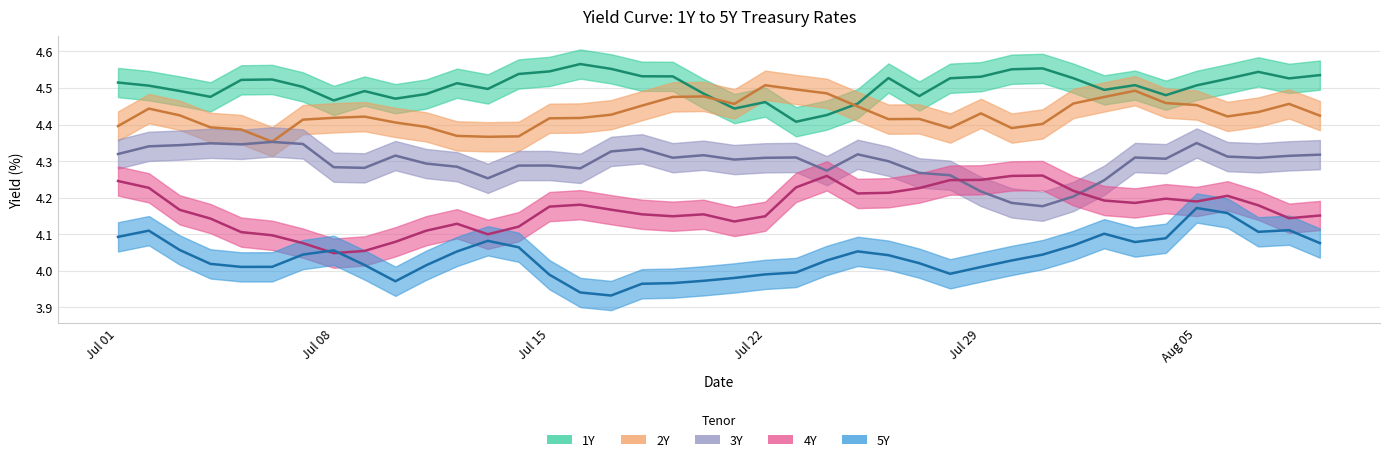

Reading left to right, extract all data points from this chart.

1Y: 4.5	4.5	4.5	4.5	4.5	4.5	4.5	4.5	4.5	4.5	4.5	4.5	4.5	4.5	4.5	4.6	4.6	4.5	4.5	4.5	4.4	4.5	4.4	4.4	4.5	4.5	4.5	4.5	4.5	4.6	4.6	4.5	4.5	4.5	4.5	4.5	4.5	4.5	4.5	4.5
2Y: 4.4	4.4	4.4	4.4	4.4	4.4	4.4	4.4	4.4	4.4	4.4	4.4	4.4	4.4	4.4	4.4	4.4	4.5	4.5	4.5	4.5	4.5	4.5	4.5	4.4	4.4	4.4	4.4	4.4	4.4	4.4	4.5	4.5	4.5	4.5	4.5	4.4	4.4	4.5	4.4
3Y: 4.3	4.3	4.3	4.3	4.3	4.4	4.3	4.3	4.3	4.3	4.3	4.3	4.3	4.3	4.3	4.3	4.3	4.3	4.3	4.3	4.3	4.3	4.3	4.3	4.3	4.3	4.3	4.3	4.2	4.2	4.2	4.2	4.2	4.3	4.3	4.3	4.3	4.3	4.3	4.3
4Y: 4.2	4.2	4.2	4.1	4.1	4.1	4.1	4.0	4.1	4.1	4.1	4.1	4.1	4.1	4.2	4.2	4.2	4.2	4.1	4.2	4.1	4.1	4.2	4.3	4.2	4.2	4.2	4.2	4.2	4.3	4.3	4.2	4.2	4.2	4.2	4.2	4.2	4.2	4.1	4.2
5Y: 4.1	4.1	4.1	4.0	4.0	4.0	4.0	4.1	4.0	4.0	4.0	4.1	4.1	4.1	4.0	3.9	3.9	4.0	4.0	4.0	4.0	4.0	4.0	4.0	4.1	4.0	4.0	4.0	4.0	4.0	4.0	4.1	4.1	4.1	4.1	4.2	4.2	4.1	4.1	4.1